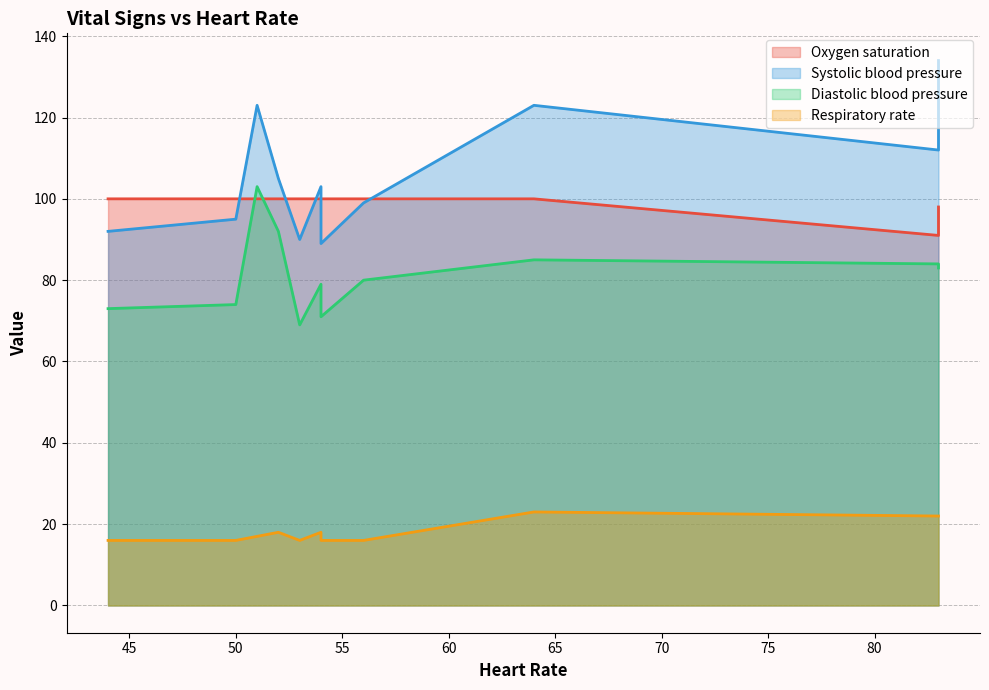

At which label does Systolic blood pressure reach its peak?

83